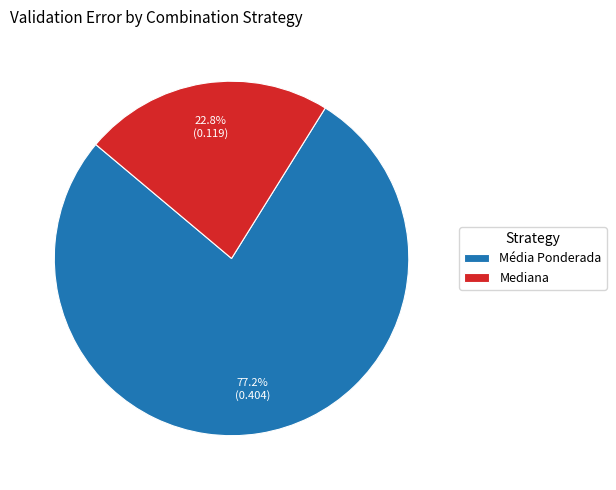

How many segments does this pie chart have?

2